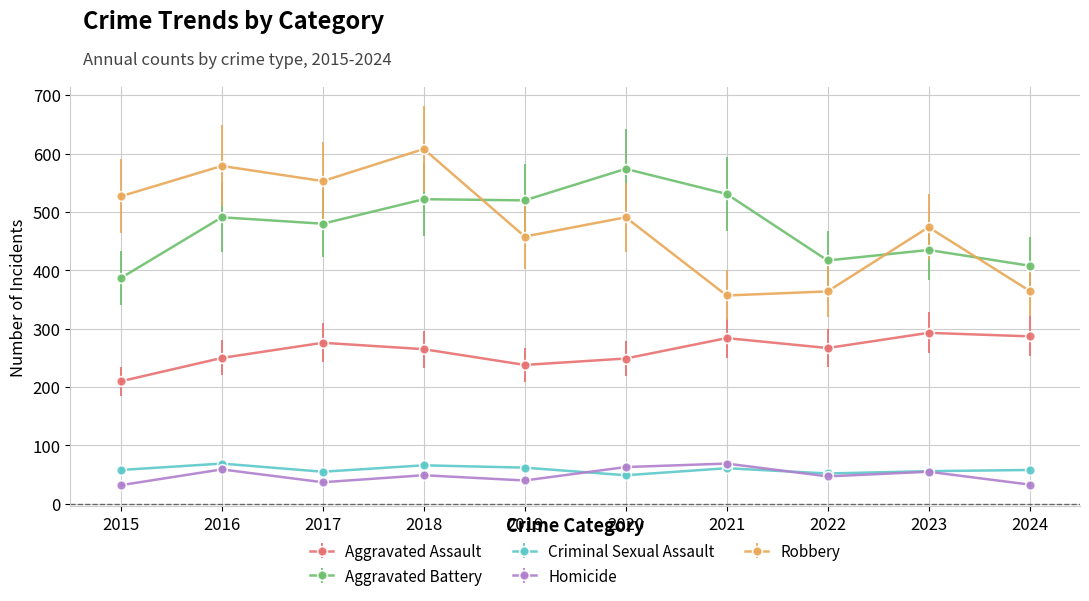

What is the sum of the Homicide values at 2021 and 2015?

101